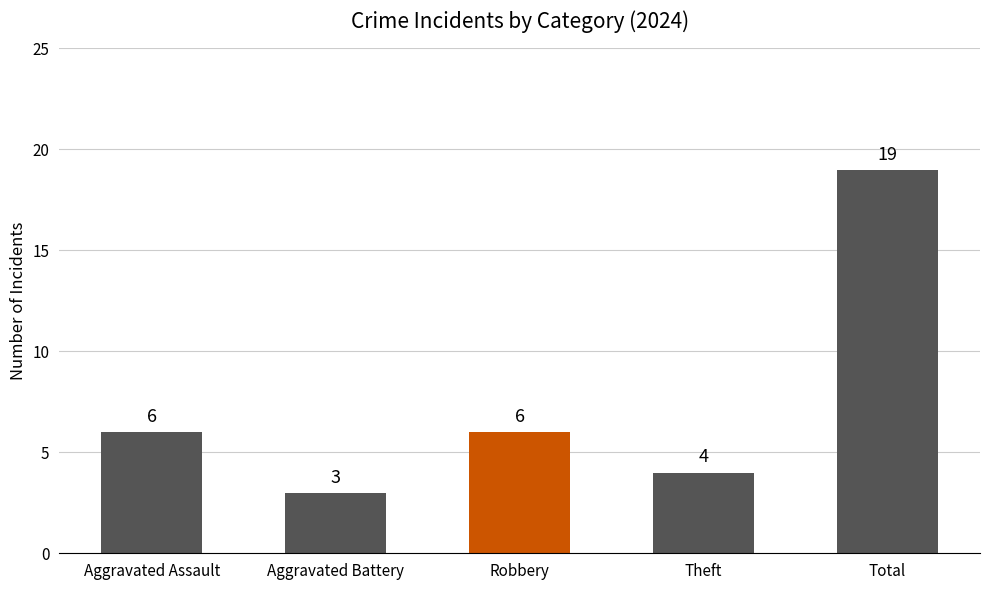

What position from the right is Aggravated Battery?

4